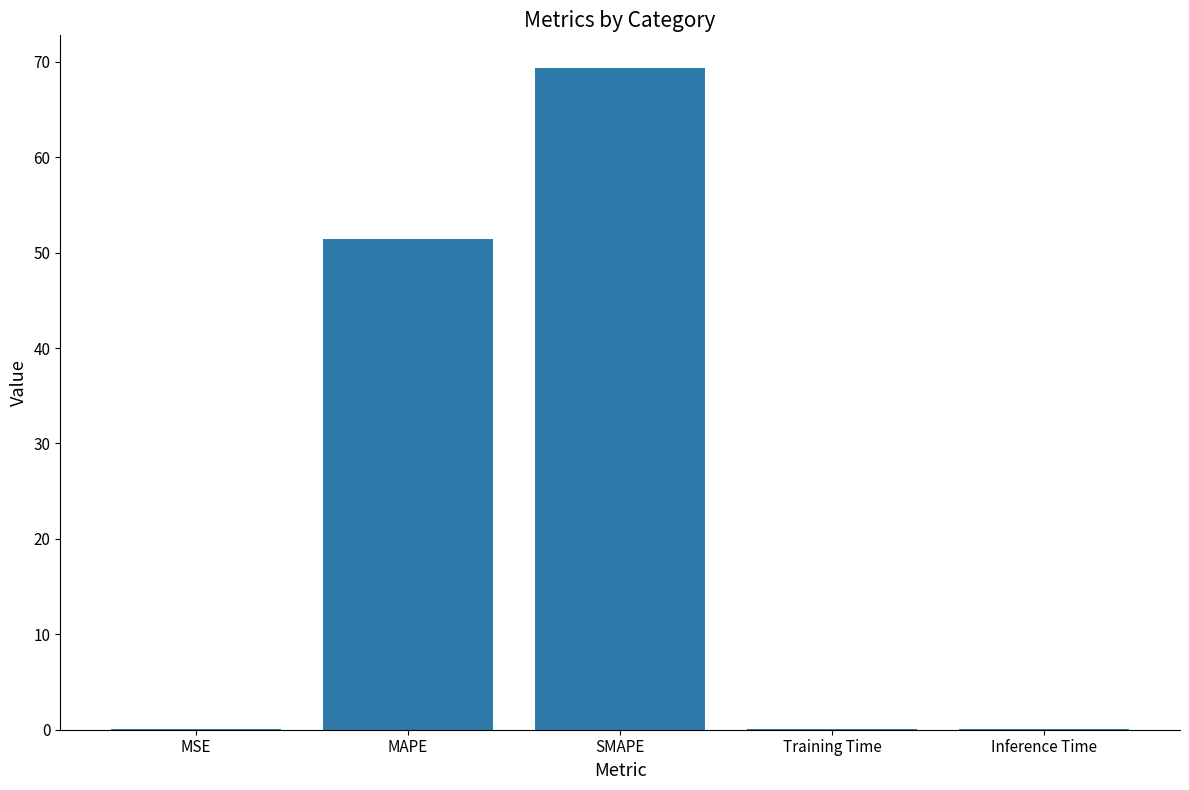

Which category has the highest value across all series?

SMAPE